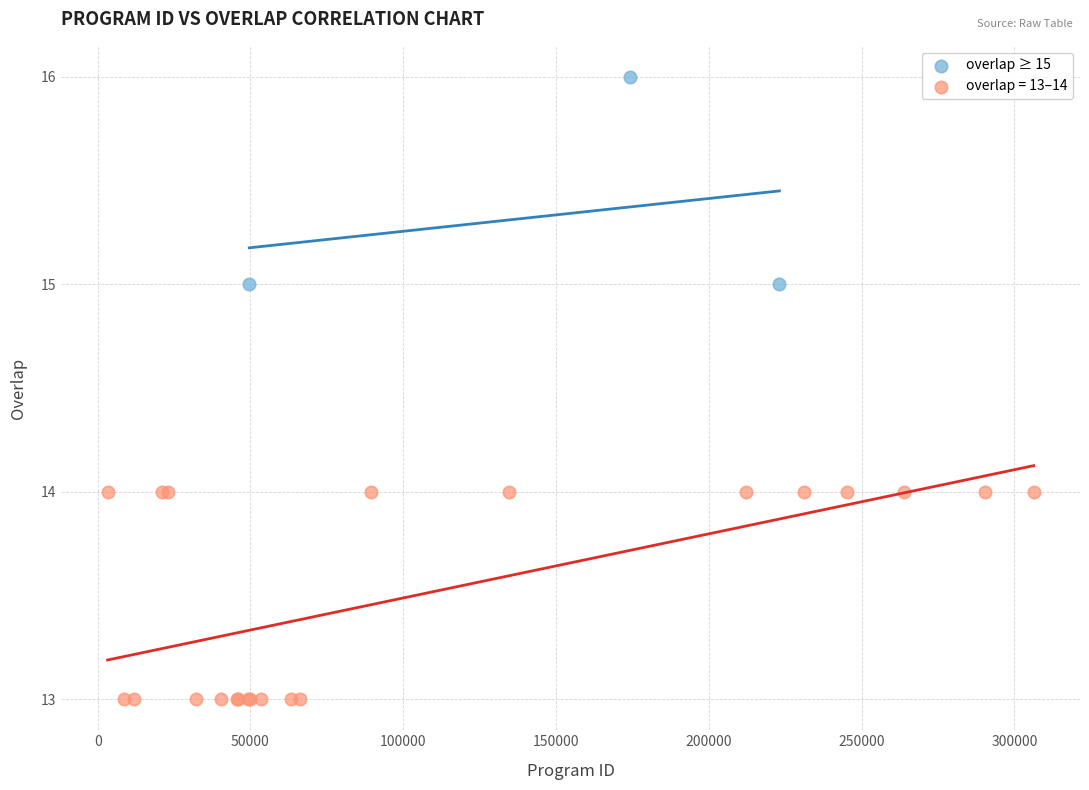

Which series contains the lowest Y value?

overlap = 13–14